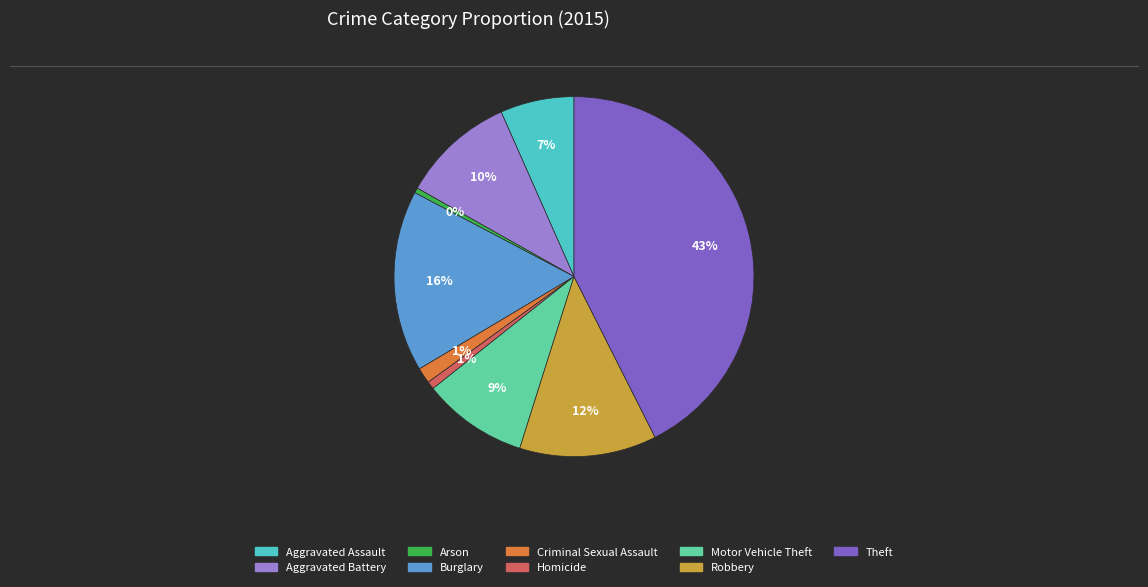

What is the largest slice in the pie chart?

Theft